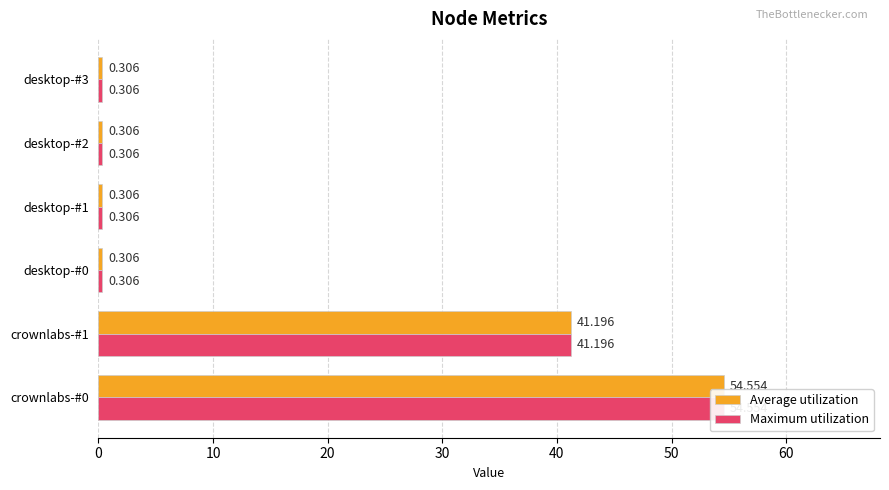

What are all the series names shown in the legend?

Average utilization, Maximum utilization